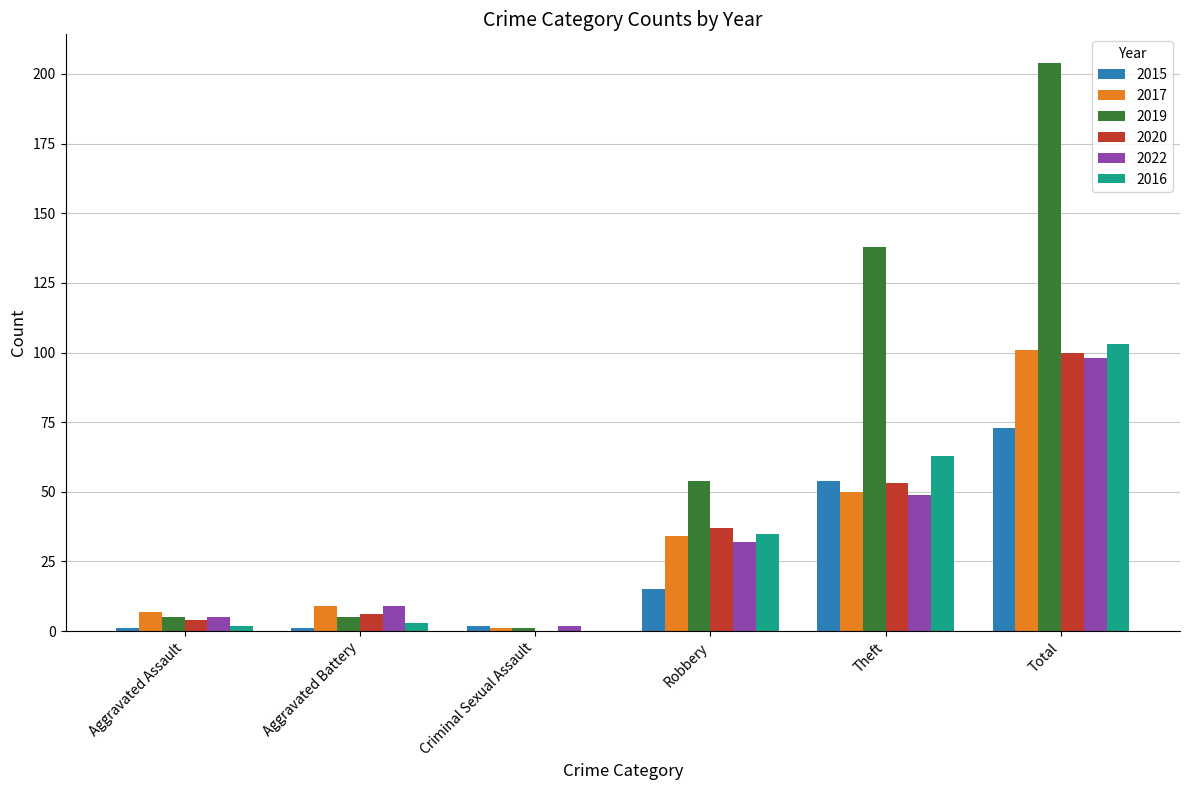

At which category does the chart reach its peak across all series?

Total